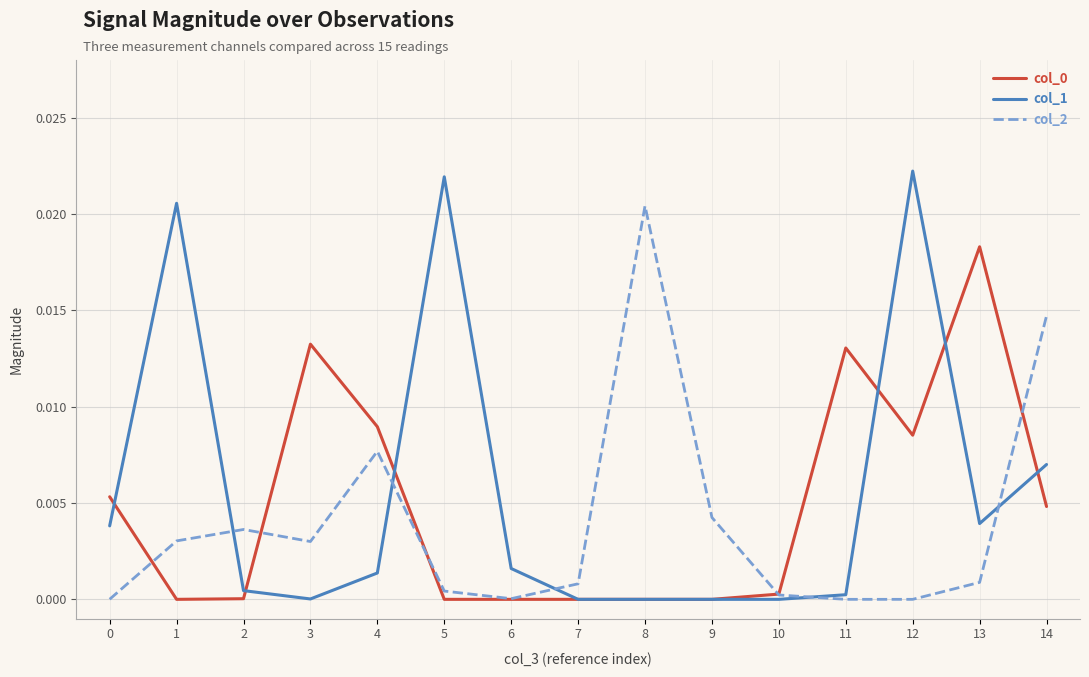

Is it true that col_2 equals 0.0 at 3?

True